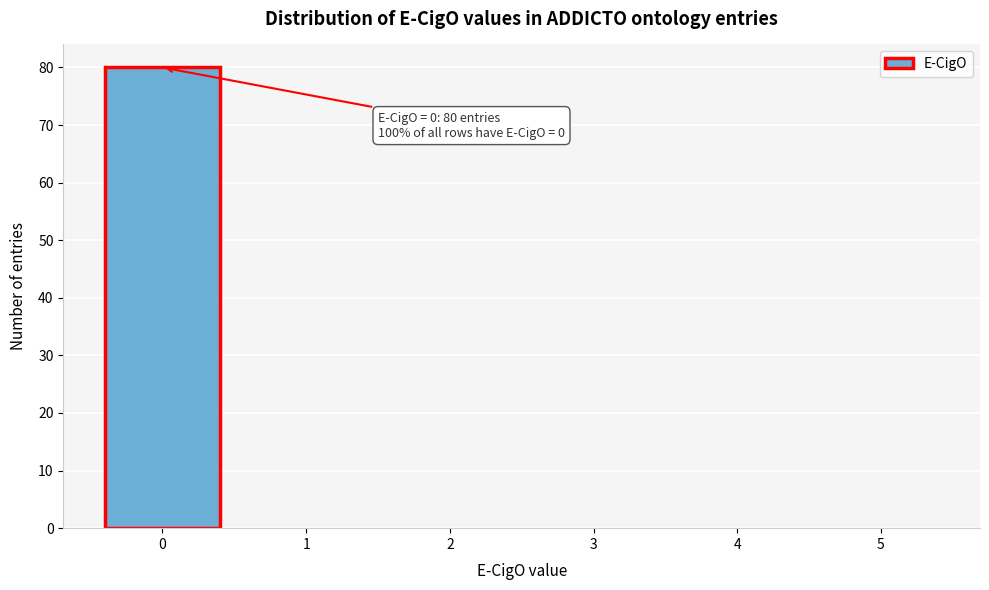

Which range on the x-axis has the tallest bar?

-0.5 to 0.5